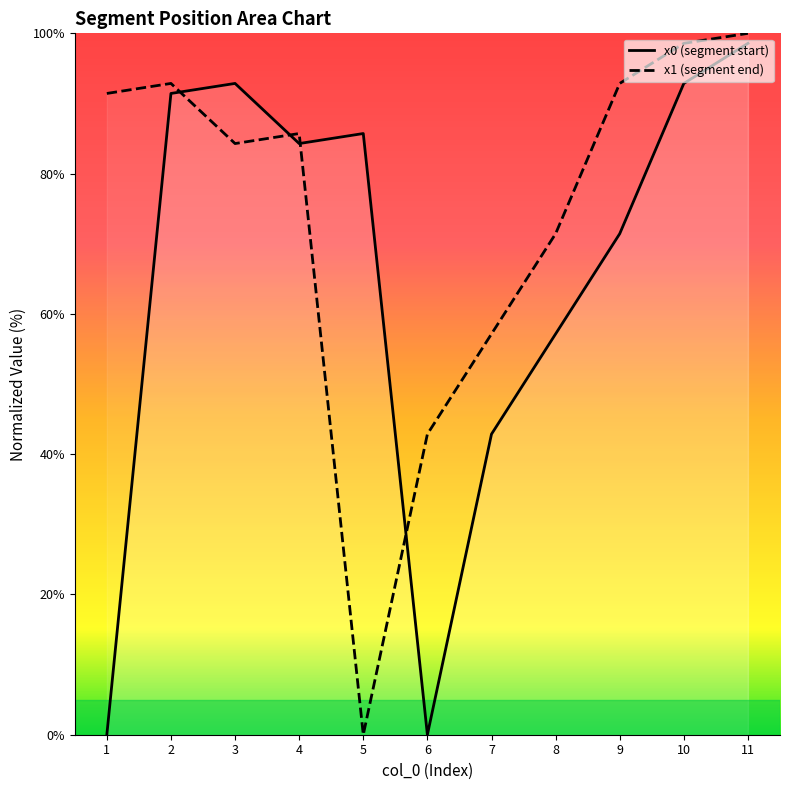

What is the difference between the maximum and second lowest values in the y0 series?

98.6